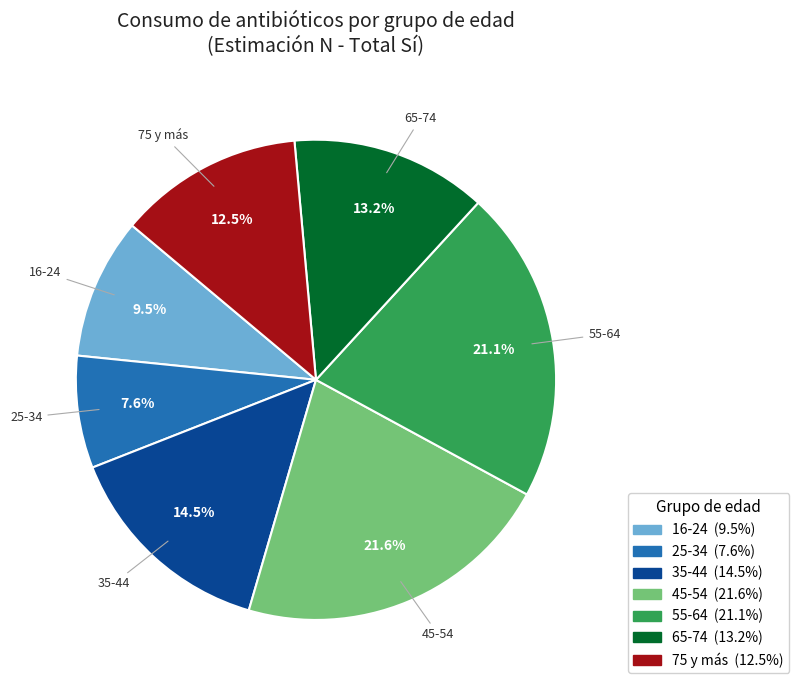

Does any single category account for the majority?

No